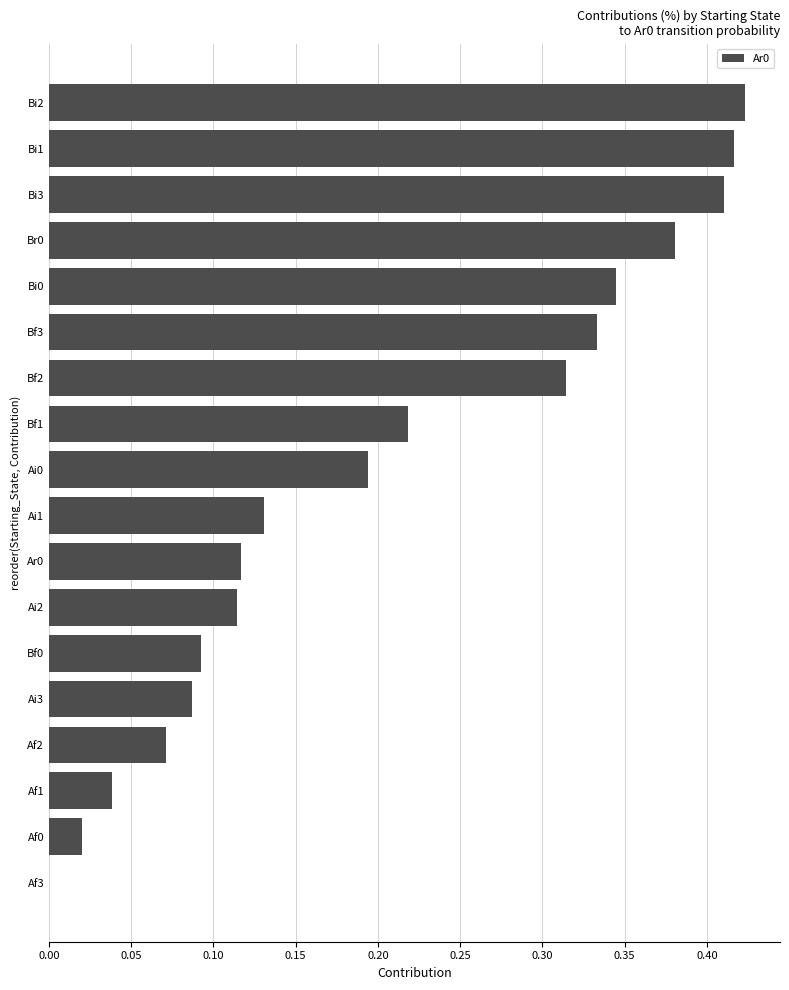

The chart shows a value of 0.1 at Bi1. True or false?

False